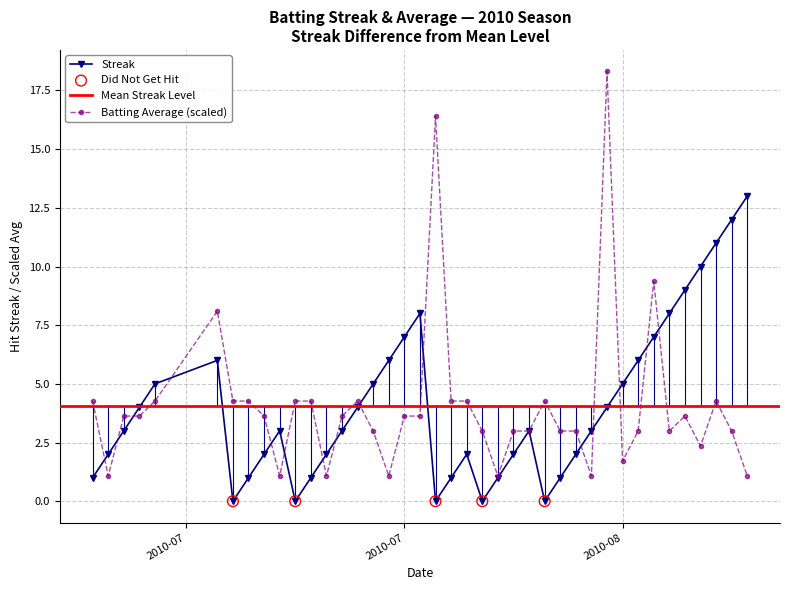

Which series reaches the minimum Y coordinate?

Streak